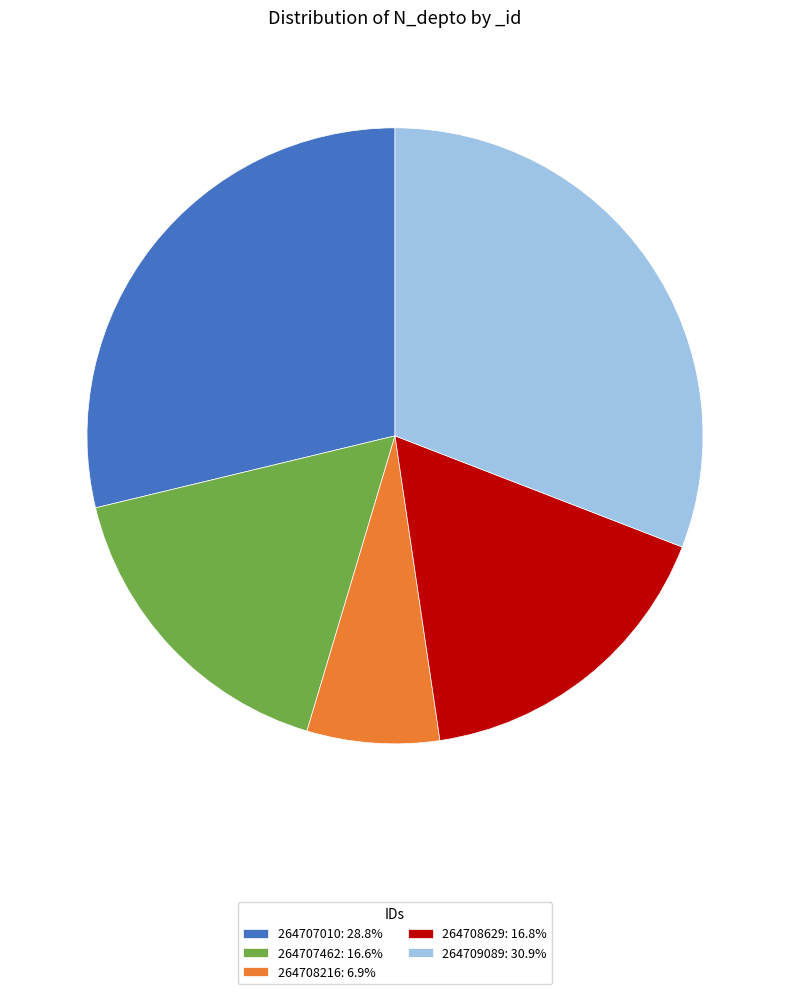

Count the number of slices in the pie.

5